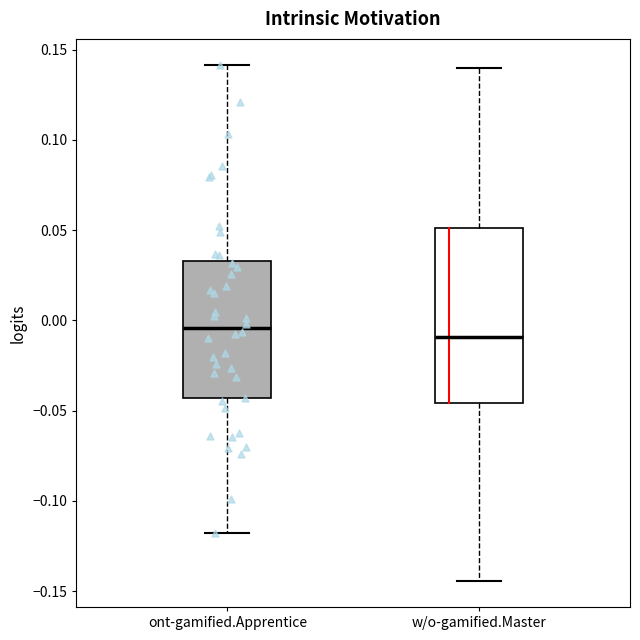

Reading left to right, transcribe this box plot: for each box, give where its median line is, the range the box spans, and where its two whiskers end, as read against the y-axis. The values are not printed on the chart, so give them approximately, as read against the axis.

ont-gamified.Apprentice: median -0.005, box -0.045 to 0.035, whiskers -0.120 to 0.140
w/o-gamified.Master: median -0.010, box -0.045 to 0.050, whiskers -0.145 to 0.140